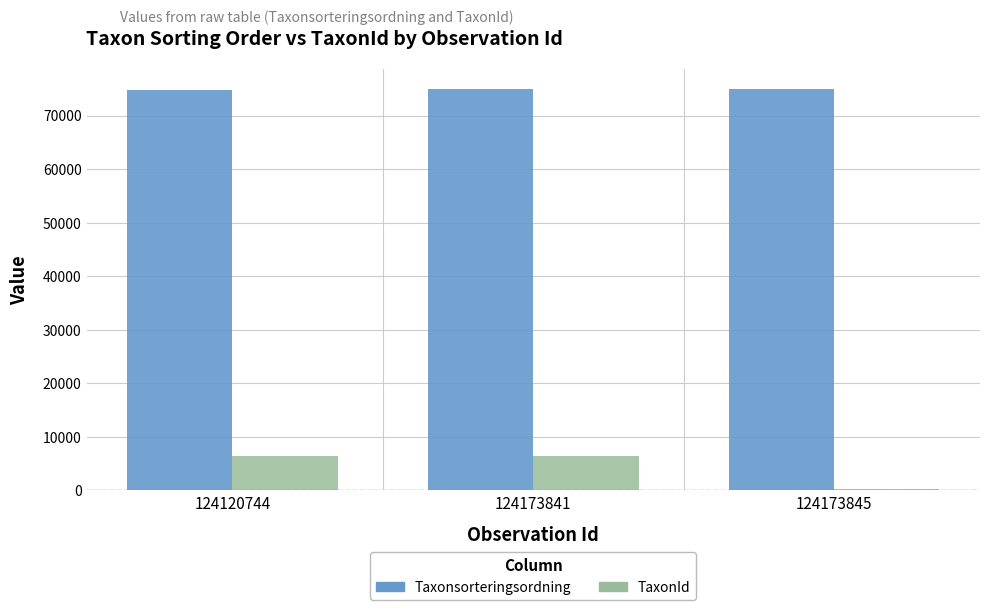

Rank the series by their maximum value, from lowest to highest.

TaxonId, Taxonsorteringsordning